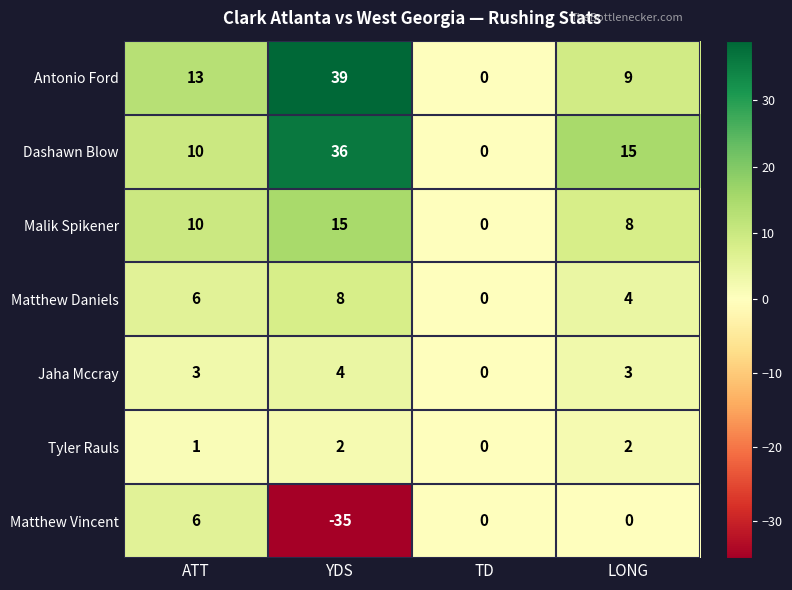

At which category is the sum across all series the highest?

YDS